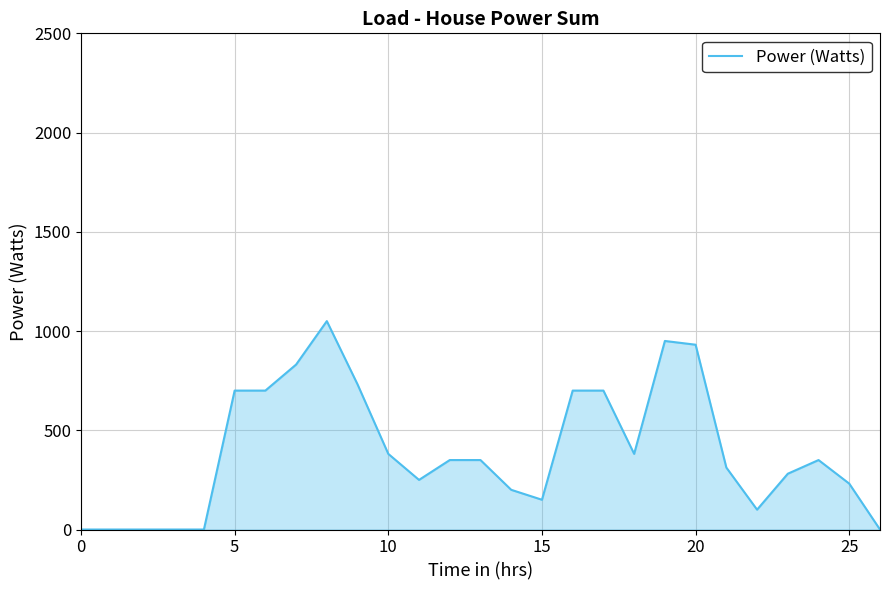

Count the number of data series in this chart.

1